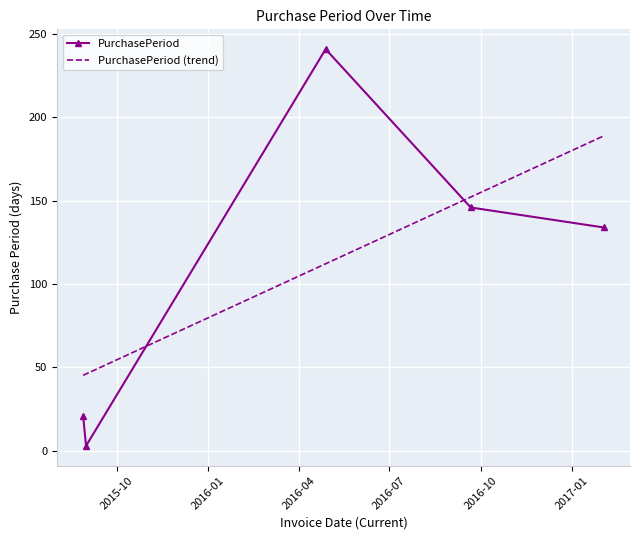

The value at 2017-02-02 is 134. True or false?

True